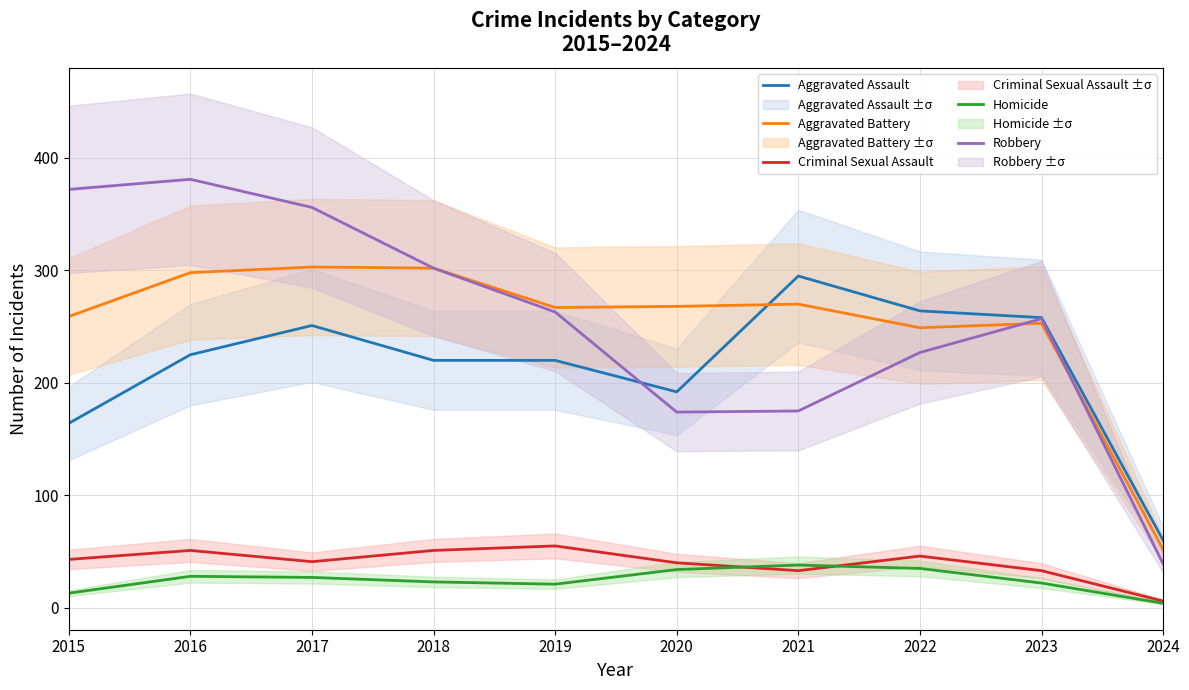

At which category is the sum across all series the highest?

2016